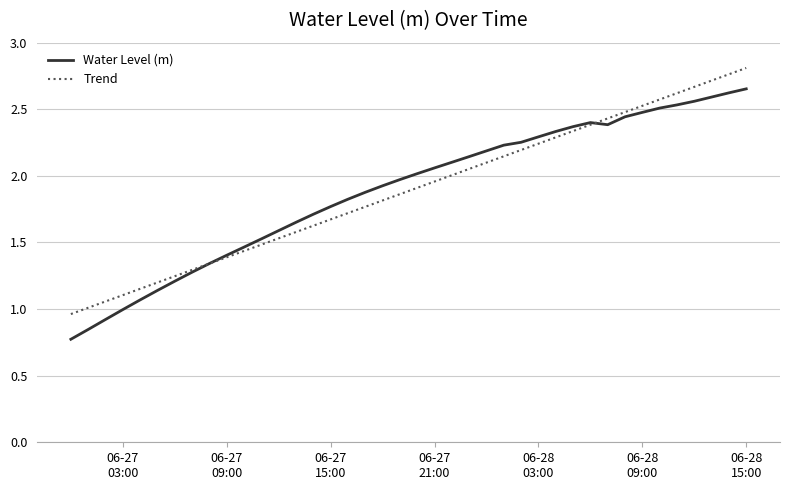

Which series has the widest spread of values?

Water Level (m)